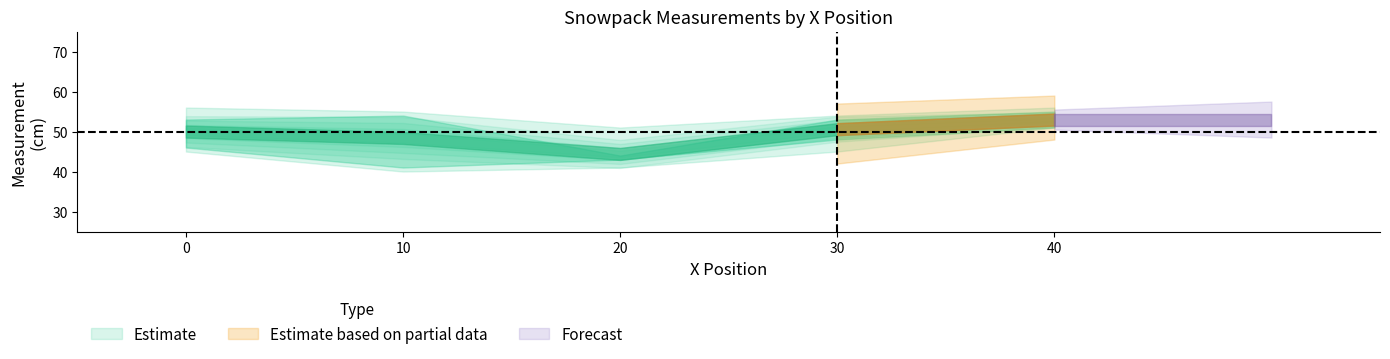

At which category is the sum across all series the highest?

40